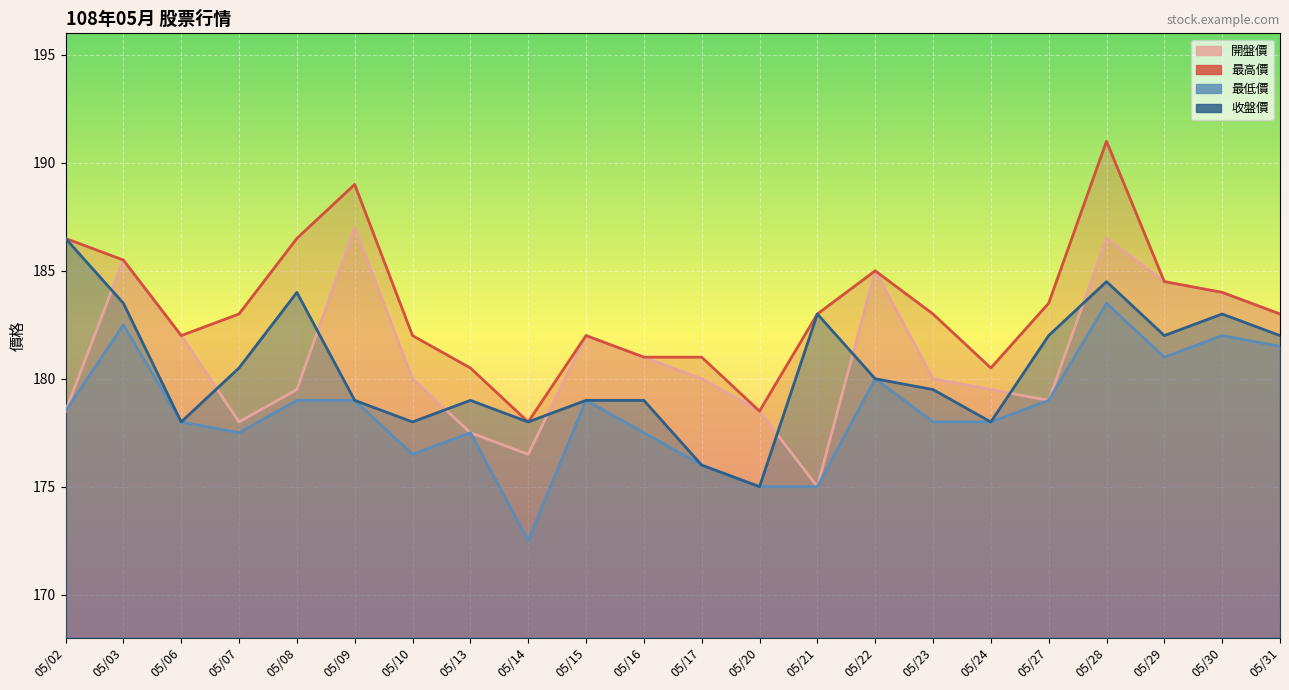

Between 05/20 and 05/21, which series saw the biggest shift?

收盤價